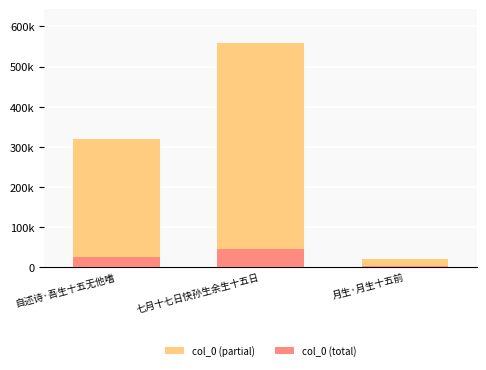

Is it true that col_0 (partial) equals 34761.6 at 自述诗·吾生十五无他嗜?

False